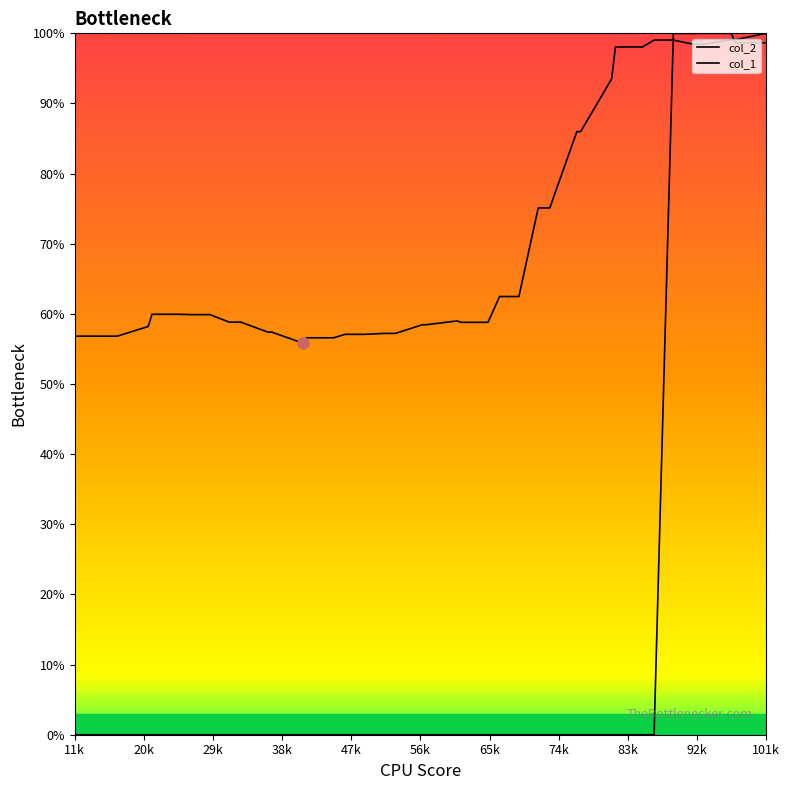

What are all the series names shown in the legend?

col_2, col_1